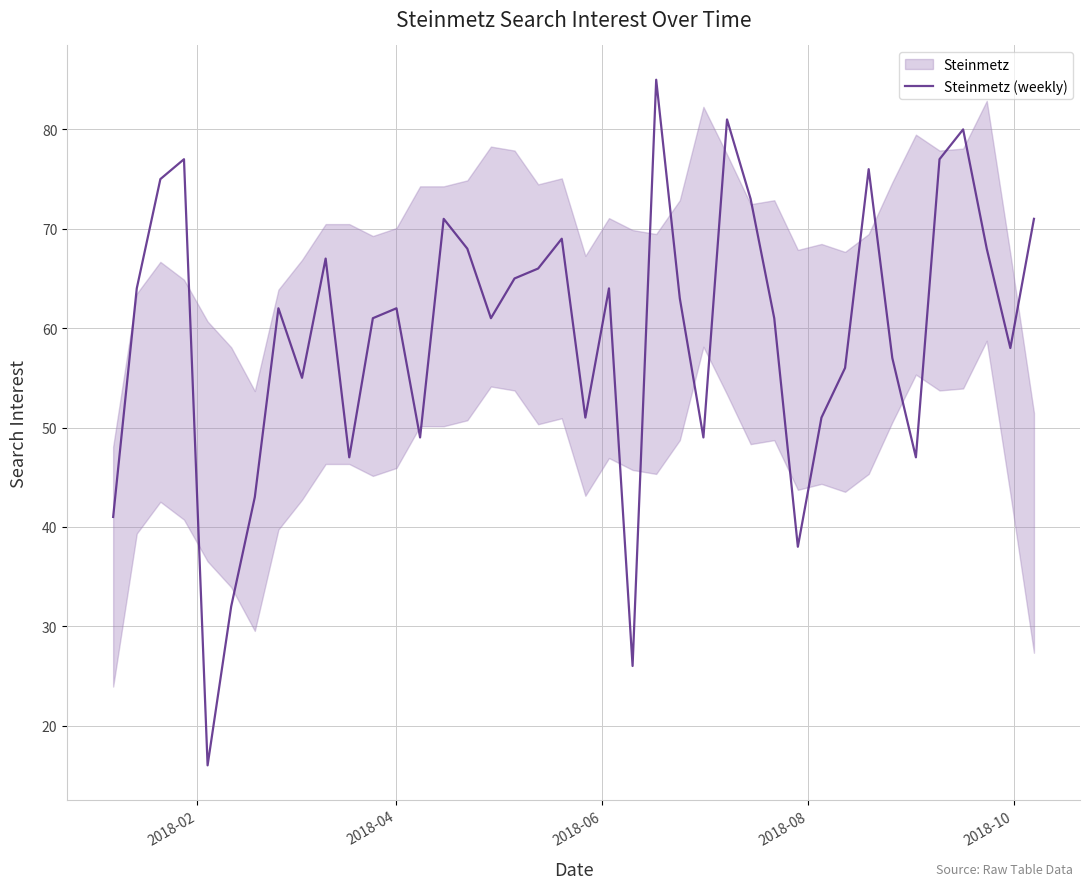

What is the maximum value shown in the chart?

85